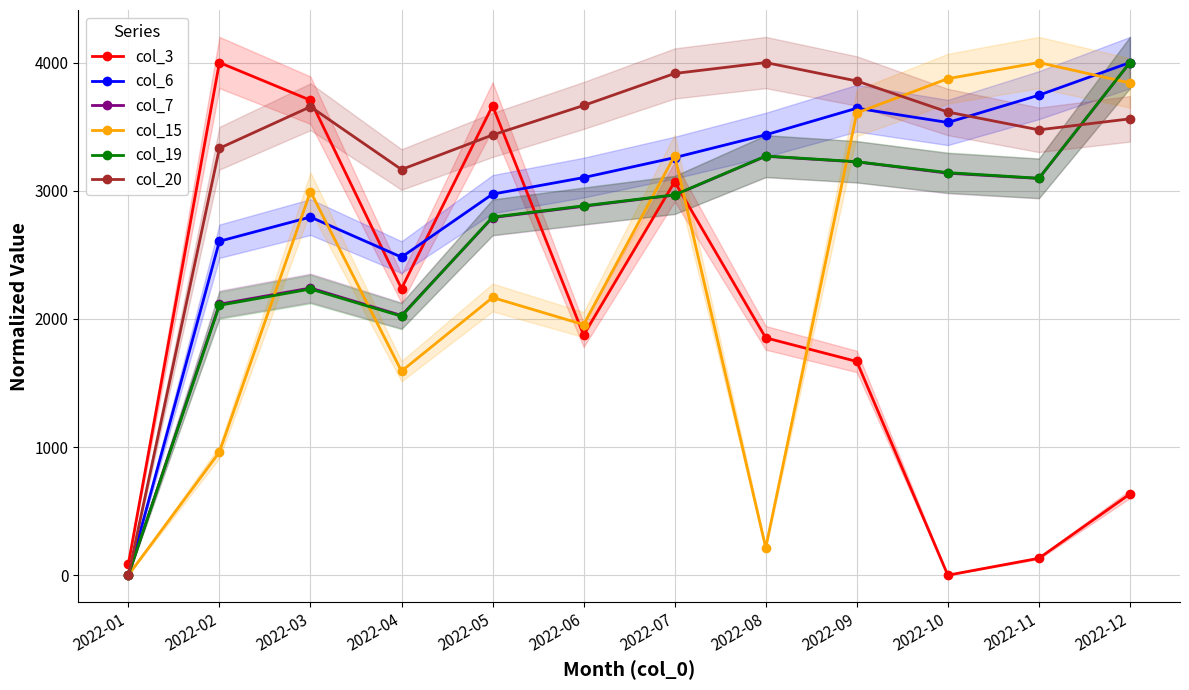

At which category does col_3 reach its first local peak?

2022-02